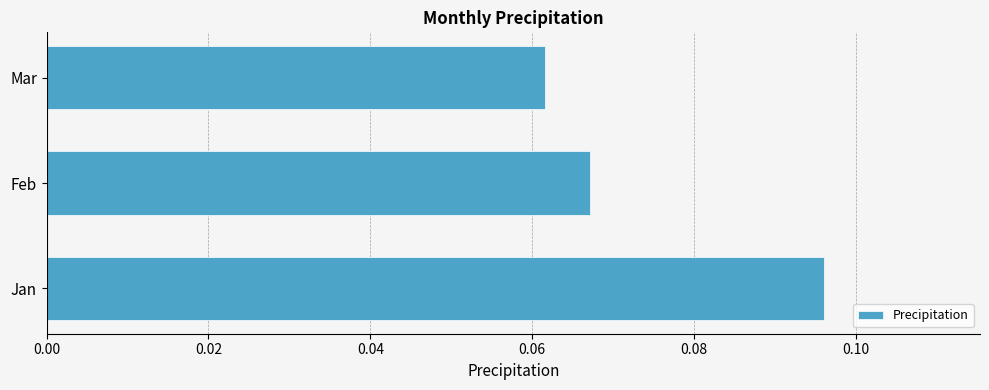

At which category does the chart reach its minimum across all series?

Mar